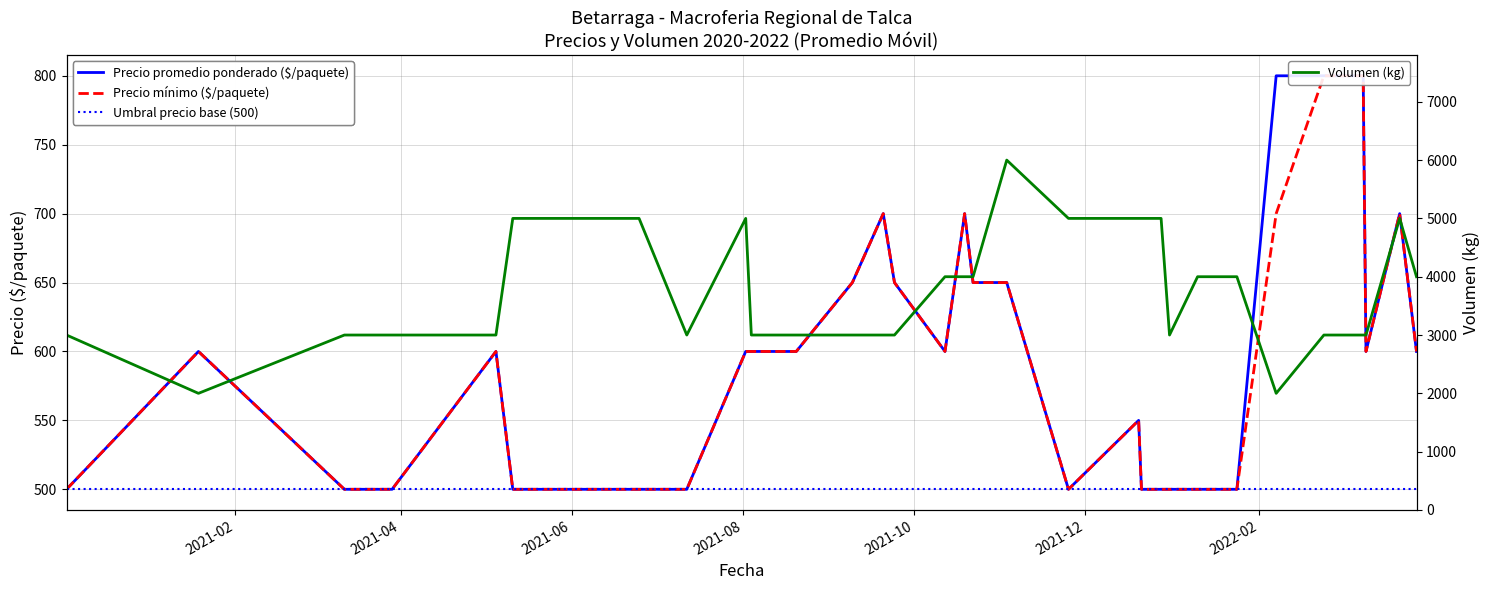

What is the maximum value for Volumen (kg)?

6000